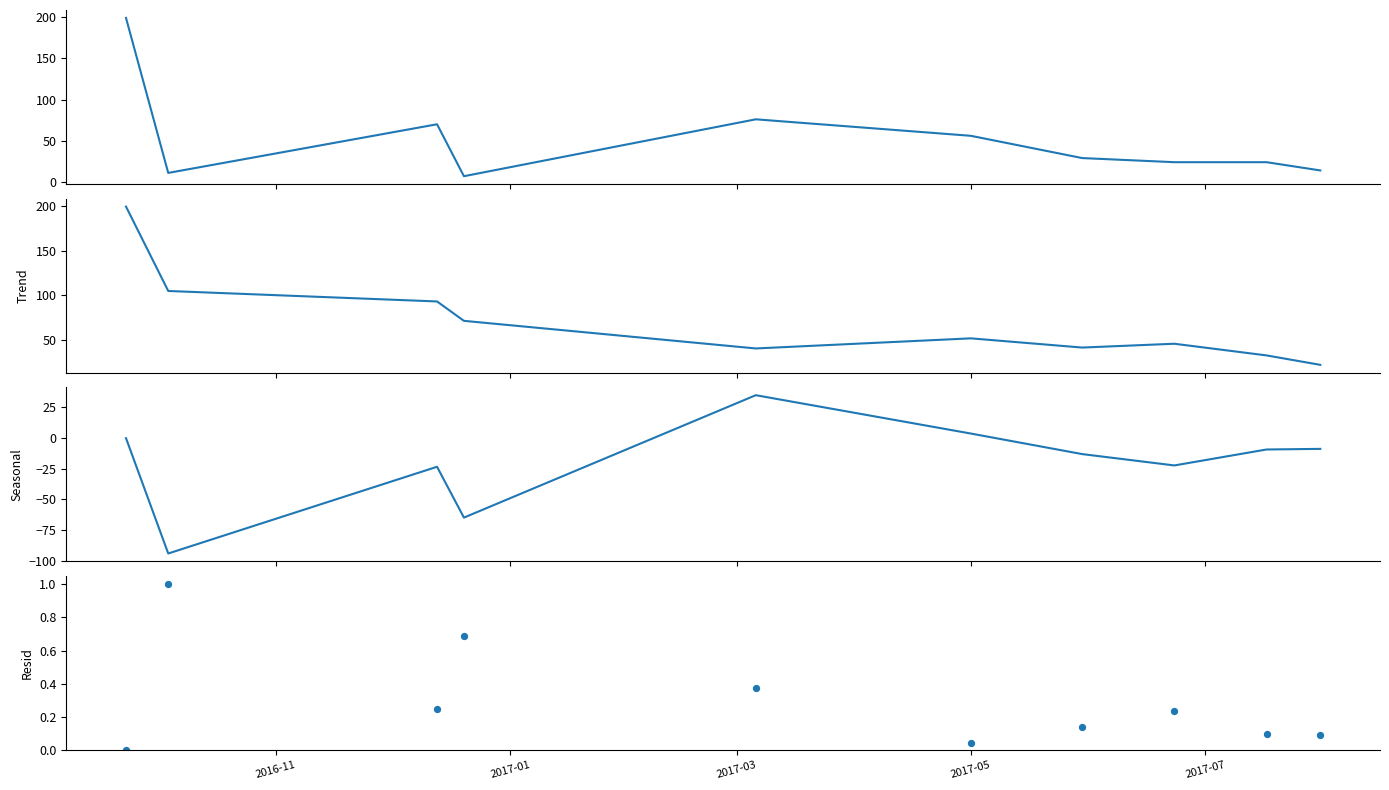

Which series reaches the maximum Y coordinate?

PurchasePeriod